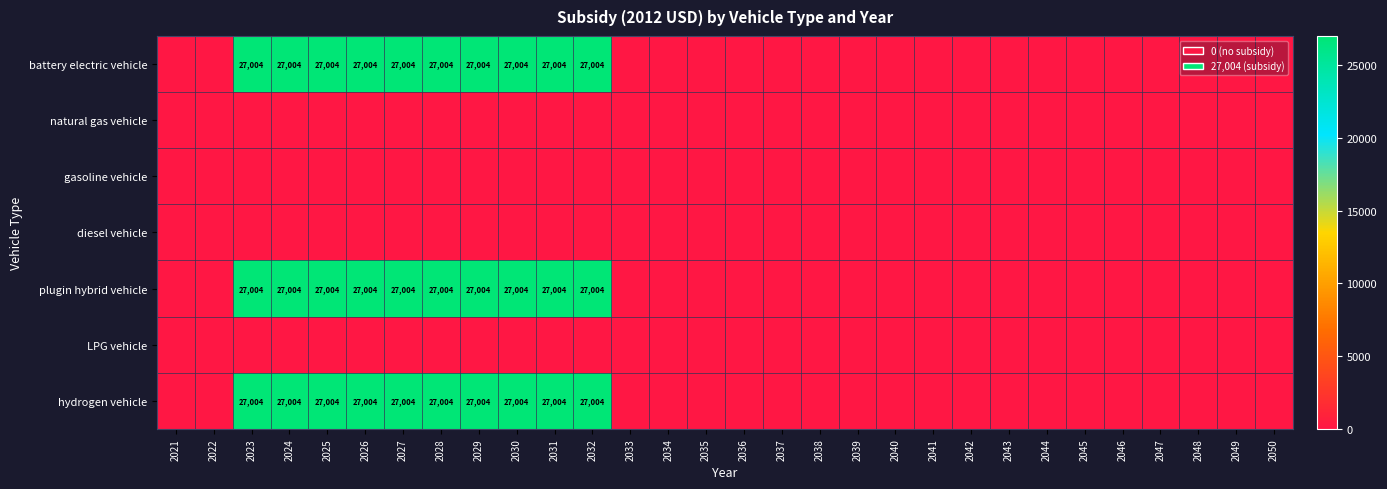

Which category has the highest value across all series?

2023